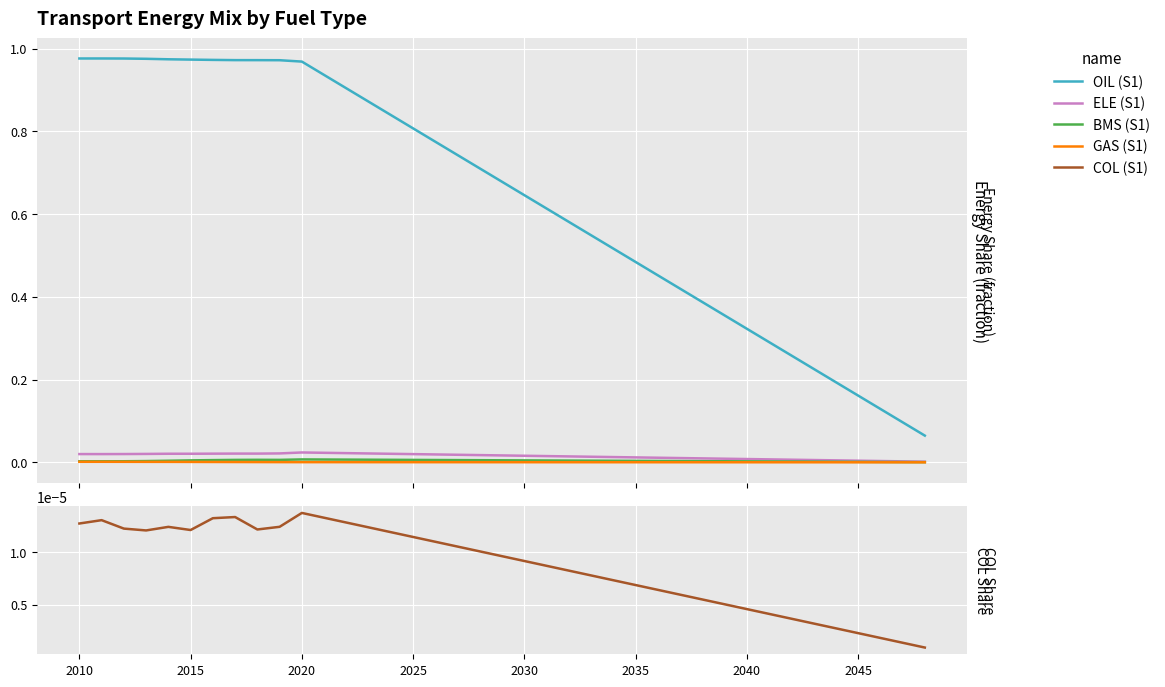

True or false: BMS (S1) and ELE (S1) intersect in this chart.

False